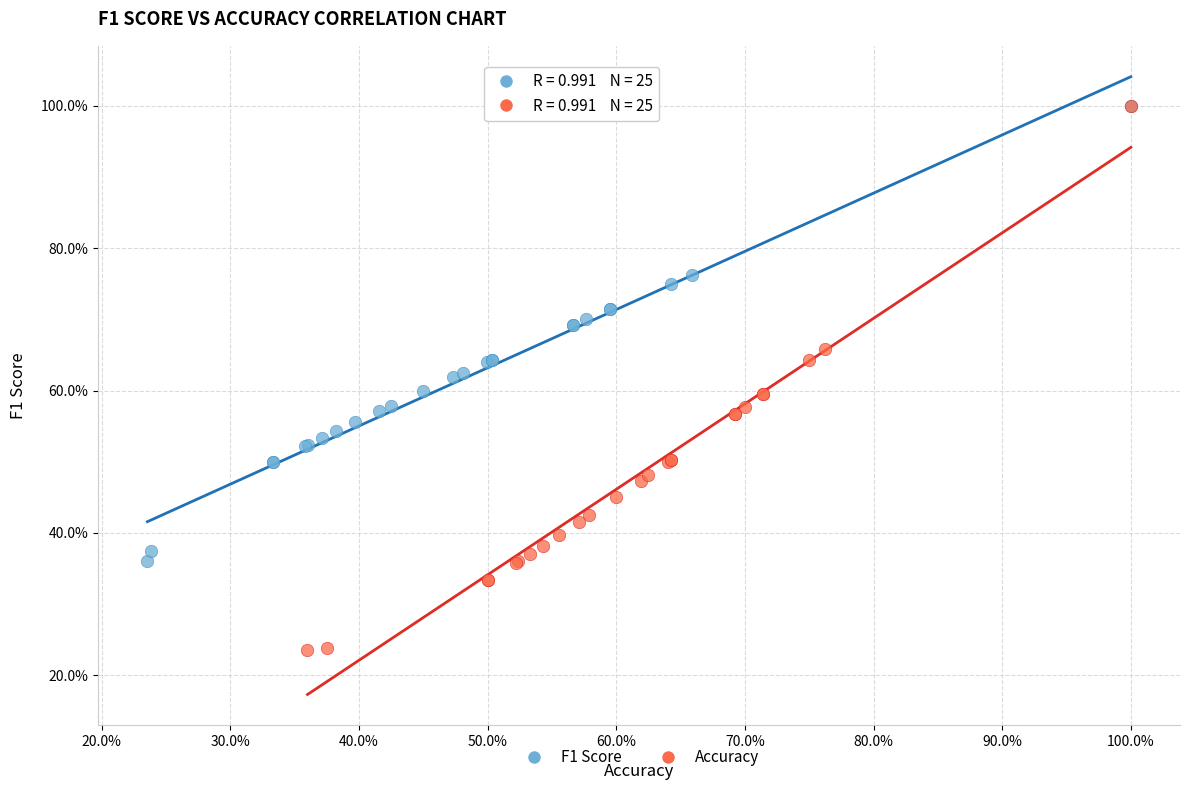

What are all the series names shown in the legend?

F1 Score, Accuracy